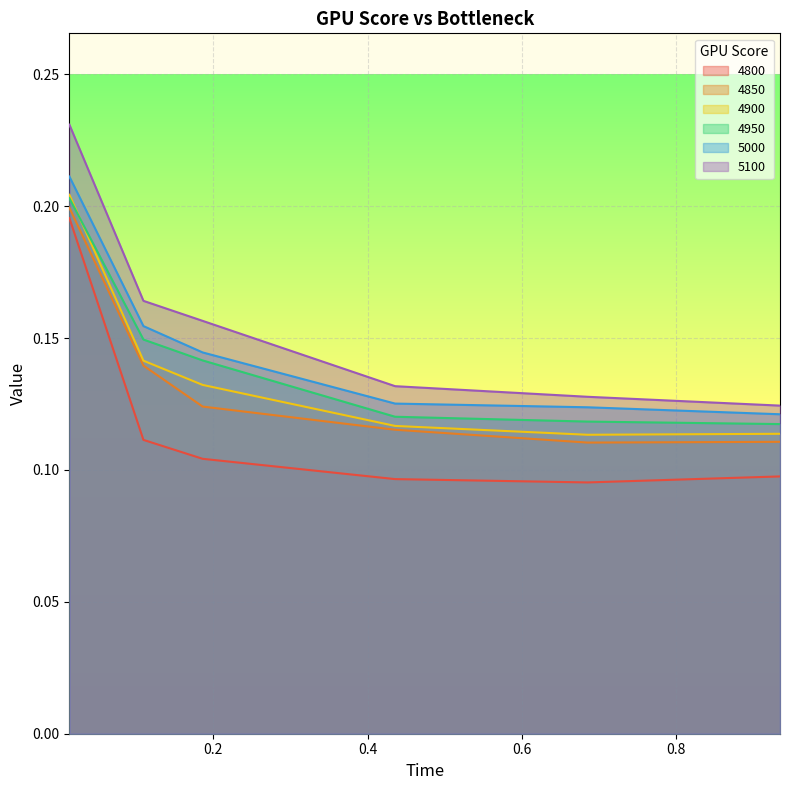

At which label does 4850 reach its minimum?

0.684931506849315